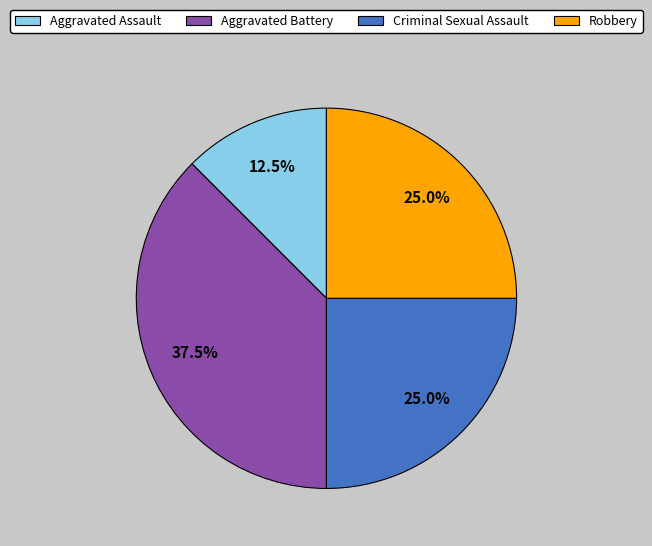

Does Aggravated Assault represent more than half of the total?

No